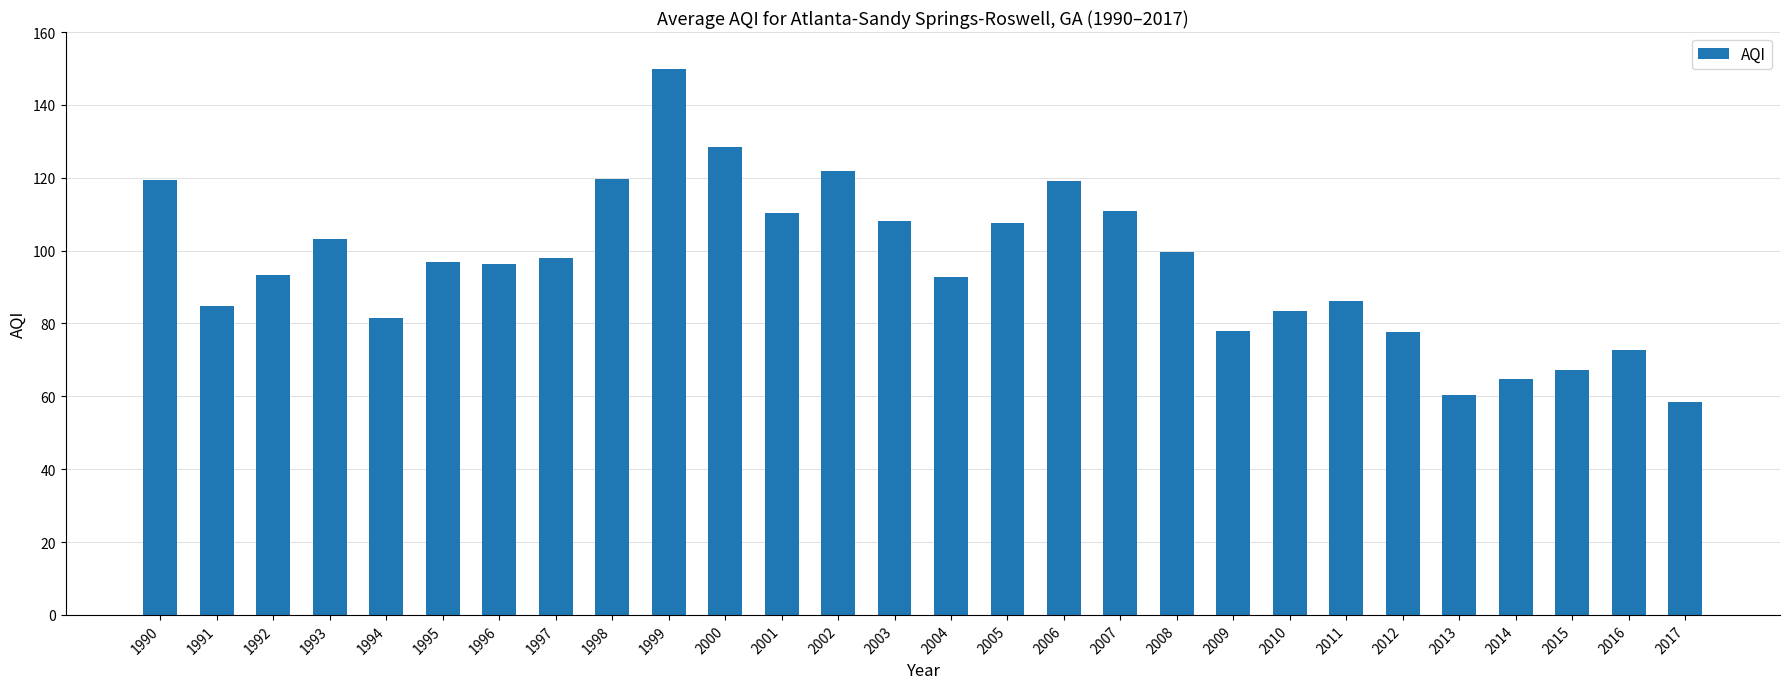

Is it true that the value at 2000 is 128.5?

True